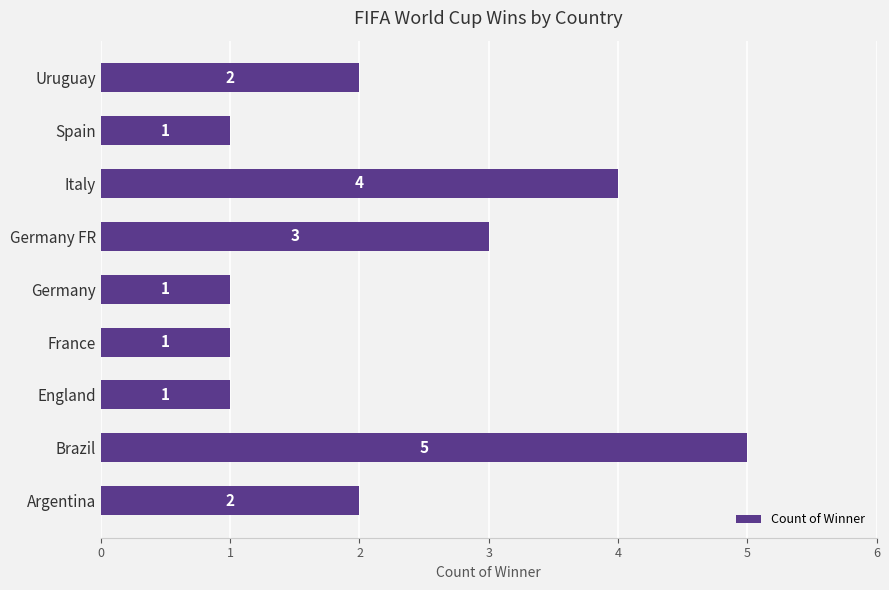

What is the difference between the second highest and second lowest values?

3